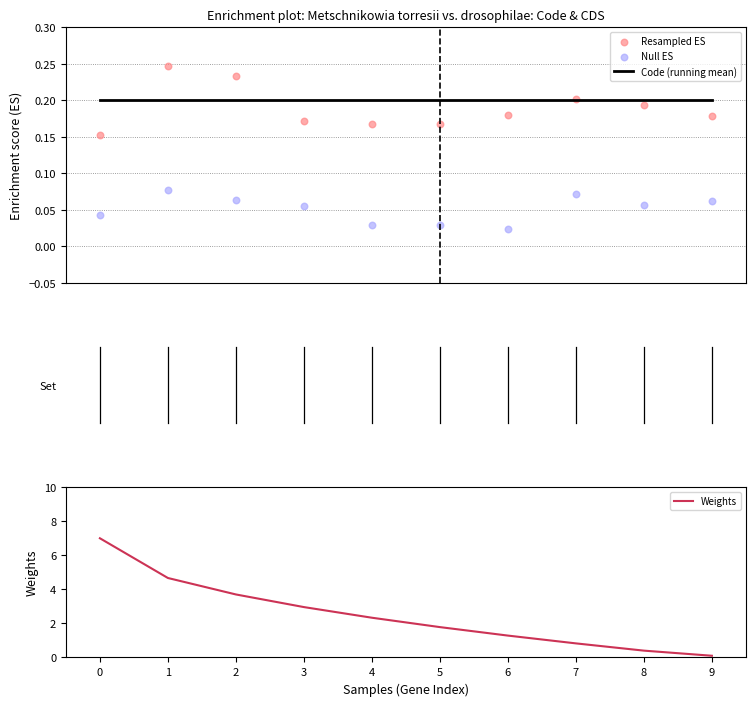

Which series has the largest Y range (max minus min)?

Weights